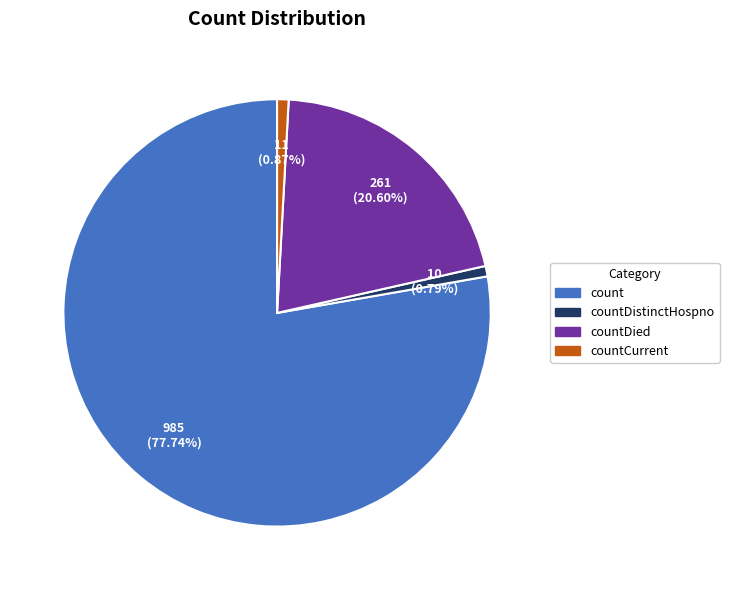

Is there a majority slice in this chart?

Yes